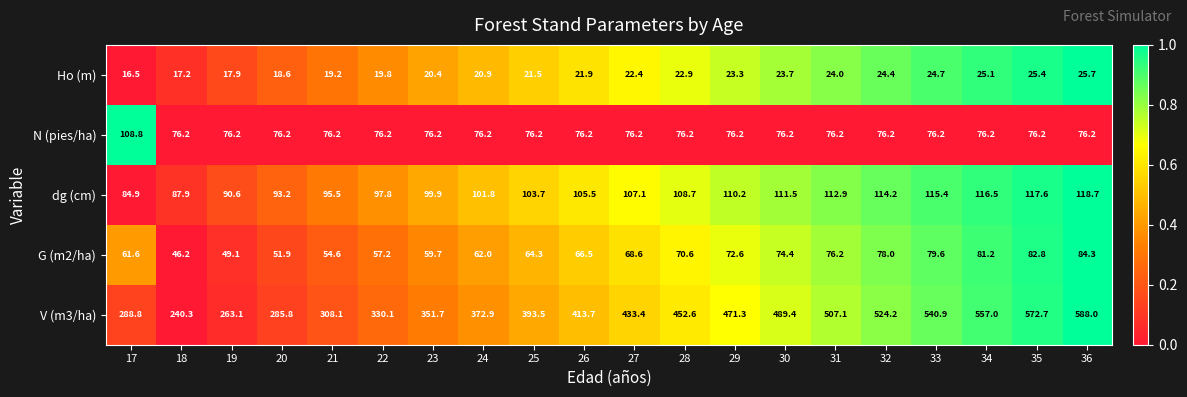

At which category does the chart reach its minimum across all series?

17